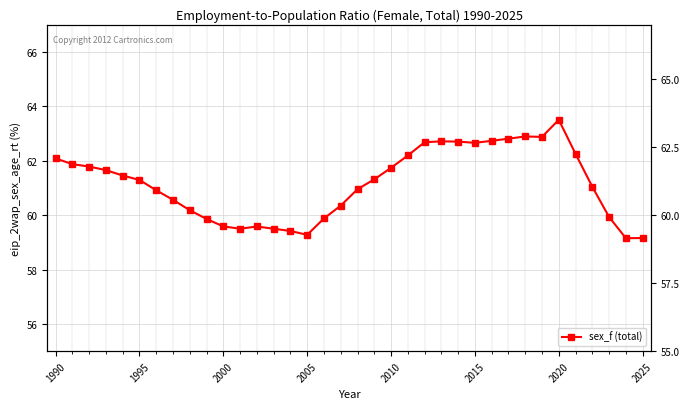

Reading left to right, what are all the values shown in this chart?

62.1	61.9	61.8	61.7	61.5	61.3	60.9	60.6	60.2	59.9	59.6	59.5	59.6	59.5	59.4	59.3	59.9	60.4	61.0	61.3	61.7	62.2	62.7	62.7	62.7	62.7	62.7	62.8	62.9	62.9	63.5	62.3	61.0	59.9	59.2	59.2